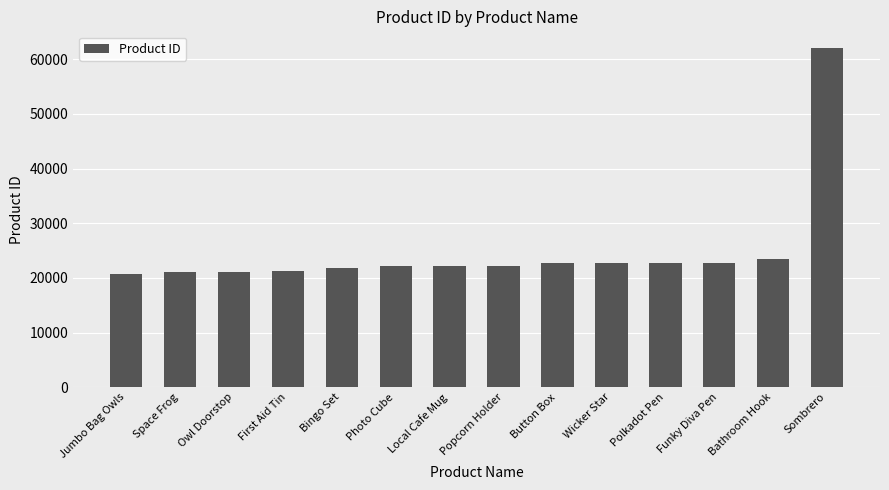

How many bars are there in total?

14